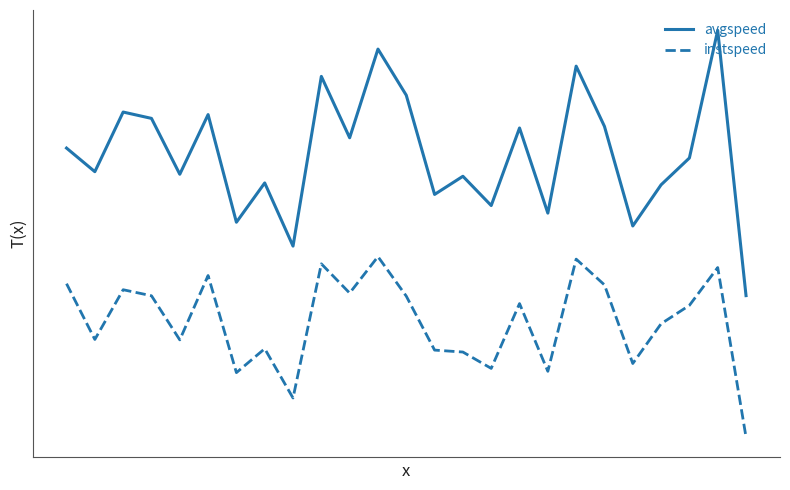

What is the minimum value for avgspeed?

11.7